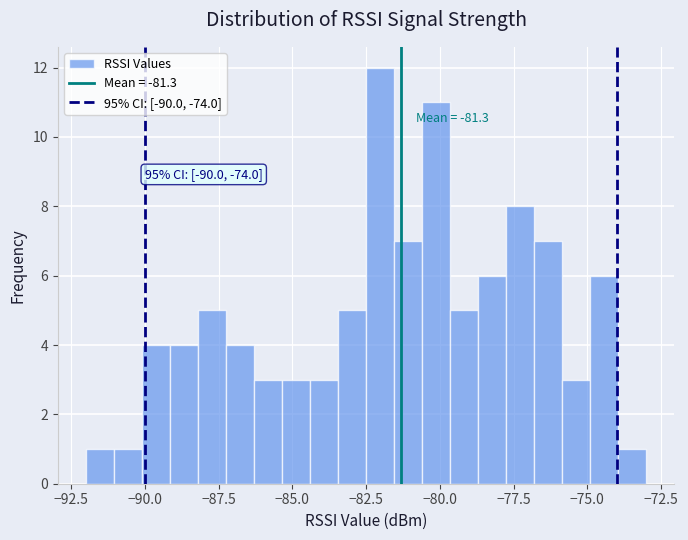

Around what value on the x-axis is the tallest bar? Give the approximate position of its centre, as read against the axis.

-82.0